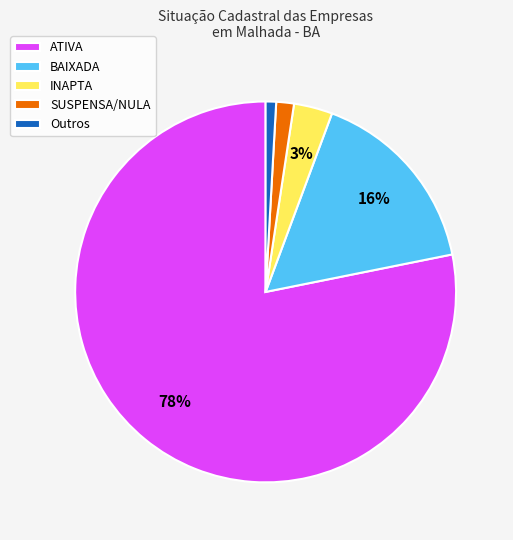

Is there a majority slice in this chart?

Yes